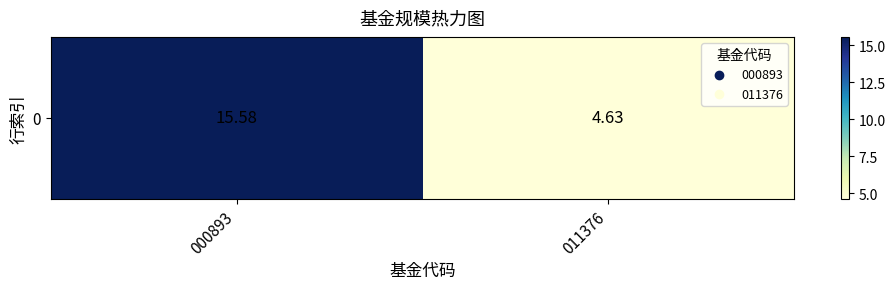

How many data points are less than 15?

1